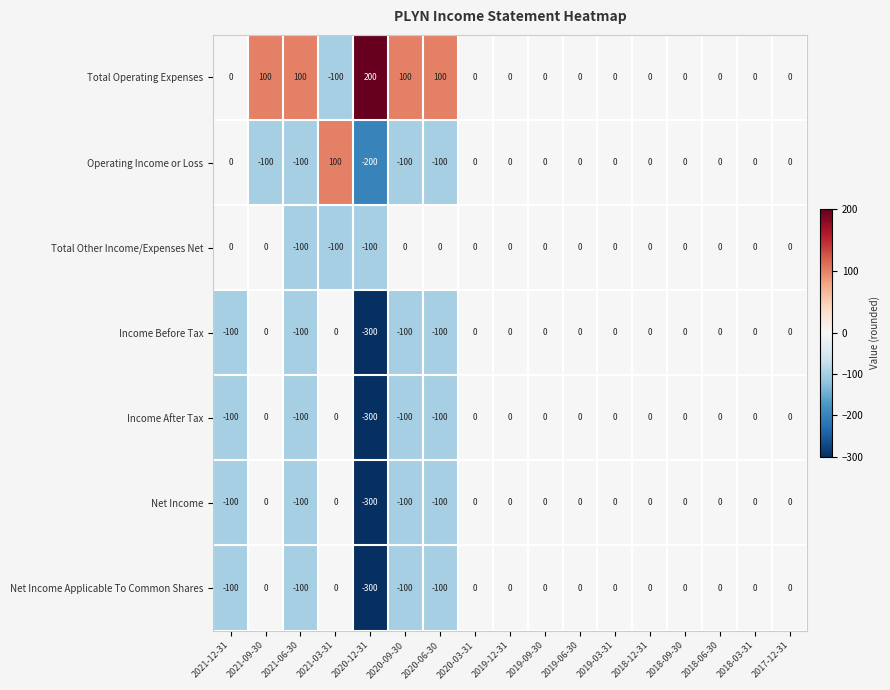

At which category does the chart reach its peak across all series?

2020-12-31